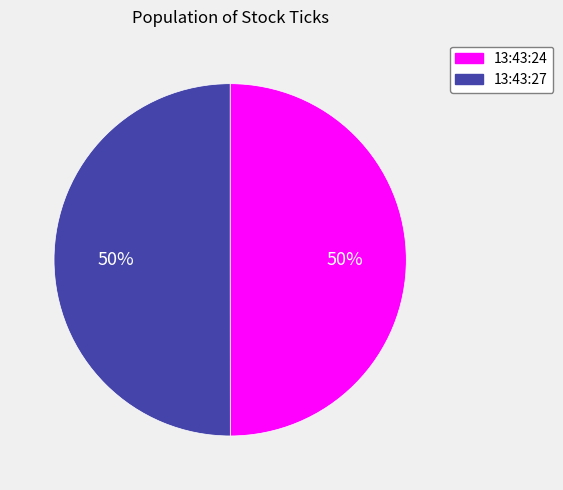

The 13:43:24 slice represents 62% of the pie. True or false?

False